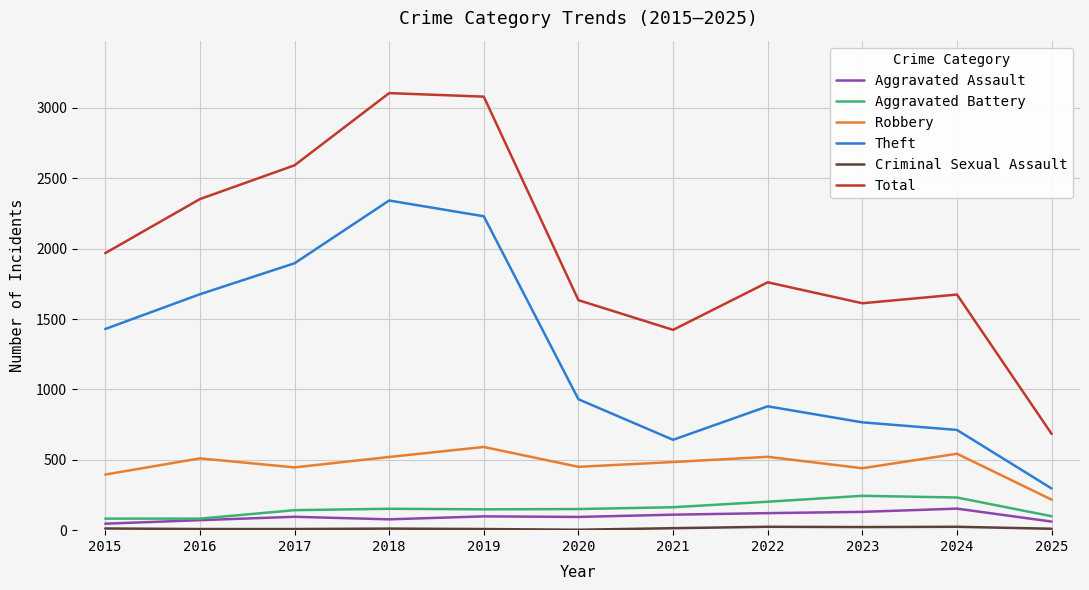

True or false: Aggravated Assault and Robbery cross at least once.

False